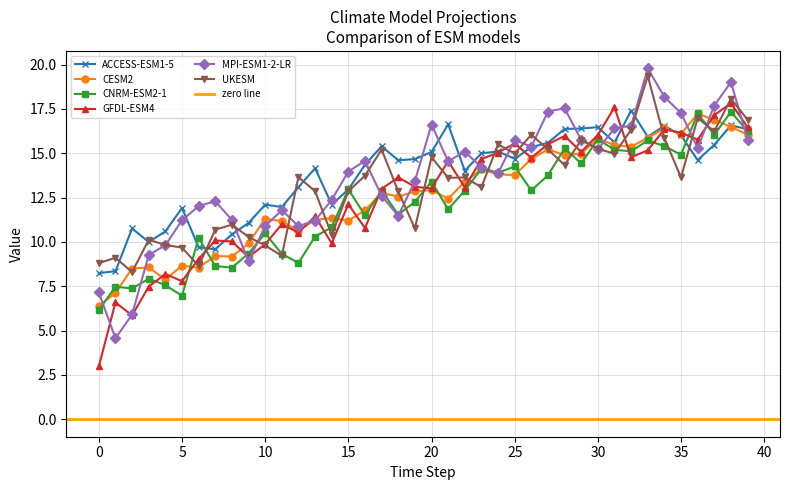

The value of ACCESS-ESM1-5 at 21 is 8.1. True or false?

False